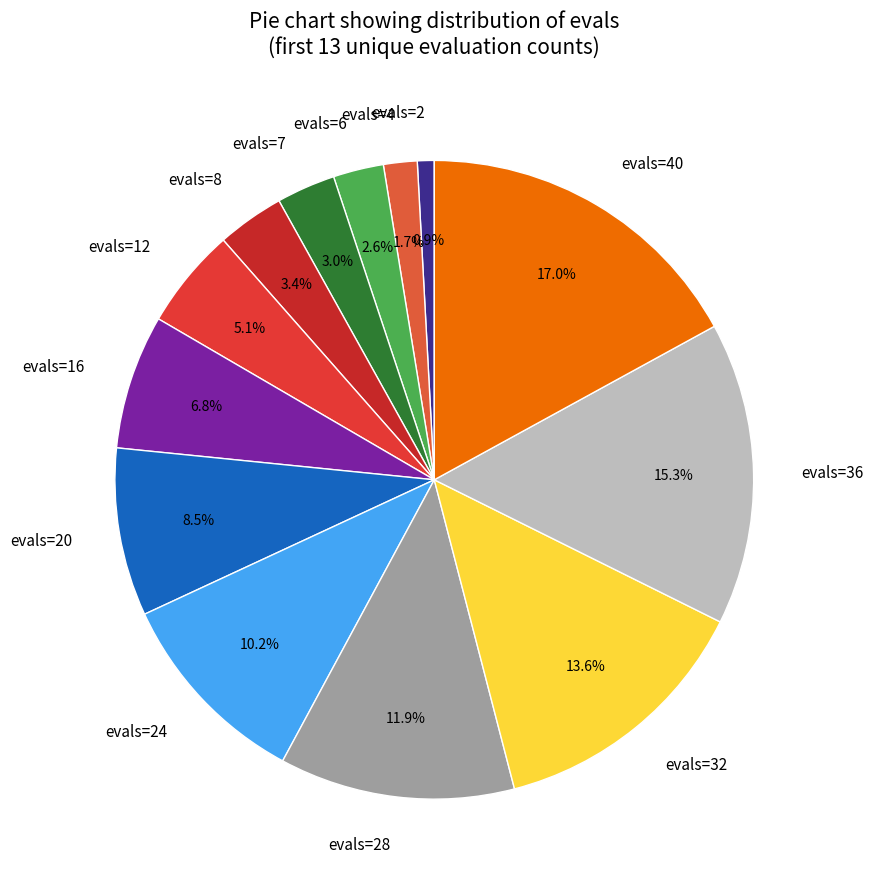

How many slices are in this pie chart?

13